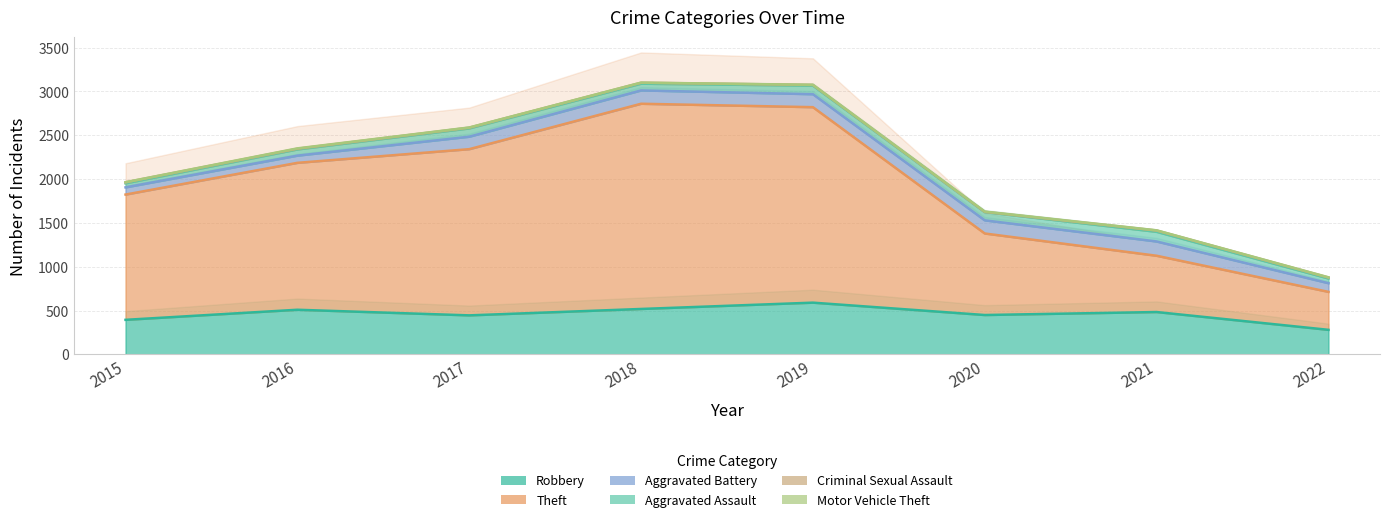

True or false: Aggravated Battery and Aggravated Assault intersect in this chart.

False